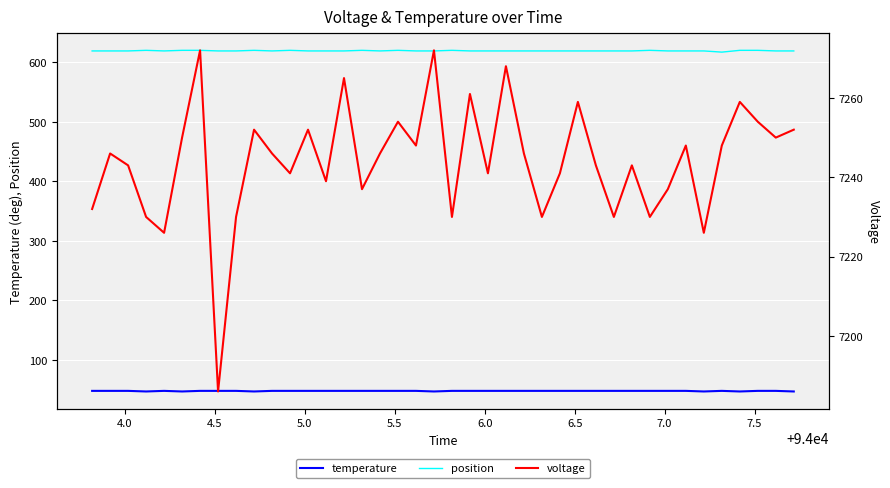

What is the value of the position point at the 8th from the left?

619